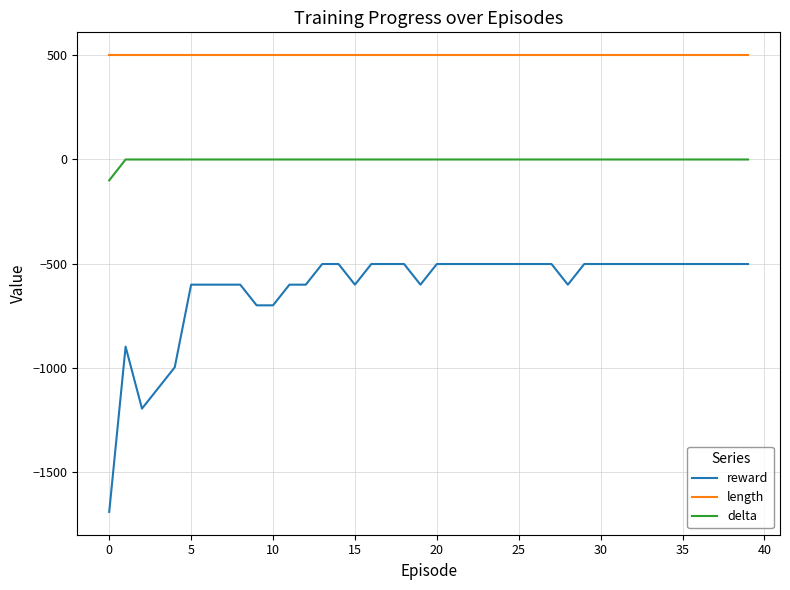

List the series in order of their peak value, lowest first.

reward, delta, length